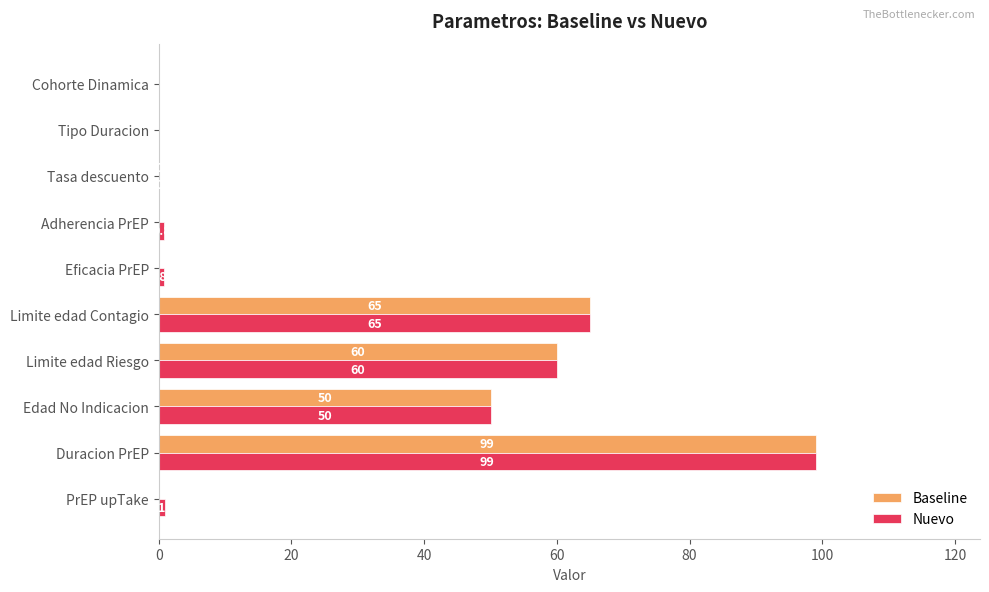

How many values in Nuevo are above zero?

8